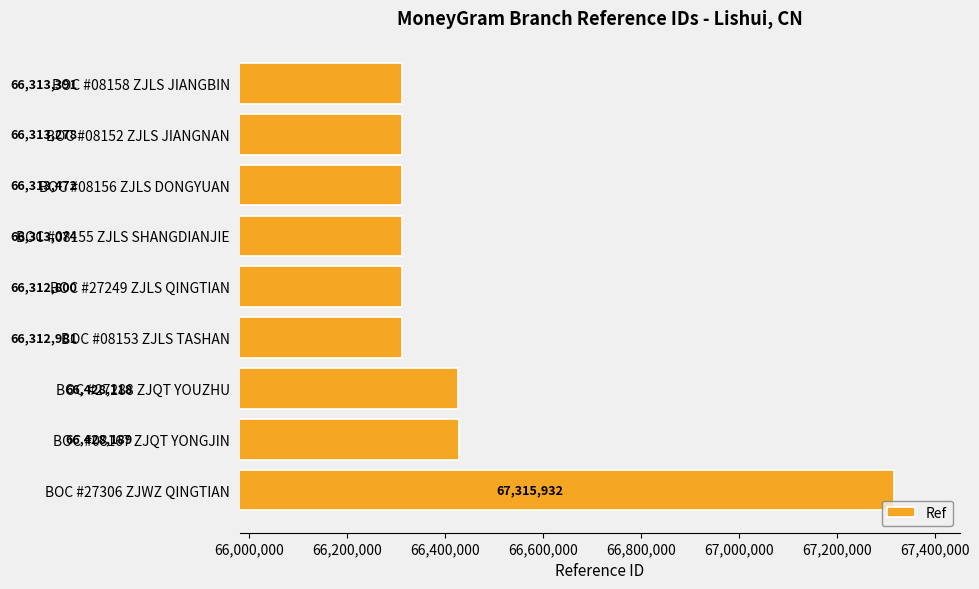

The value at BOC #08152 ZJLS JIANGNAN is 66313278. True or false?

True